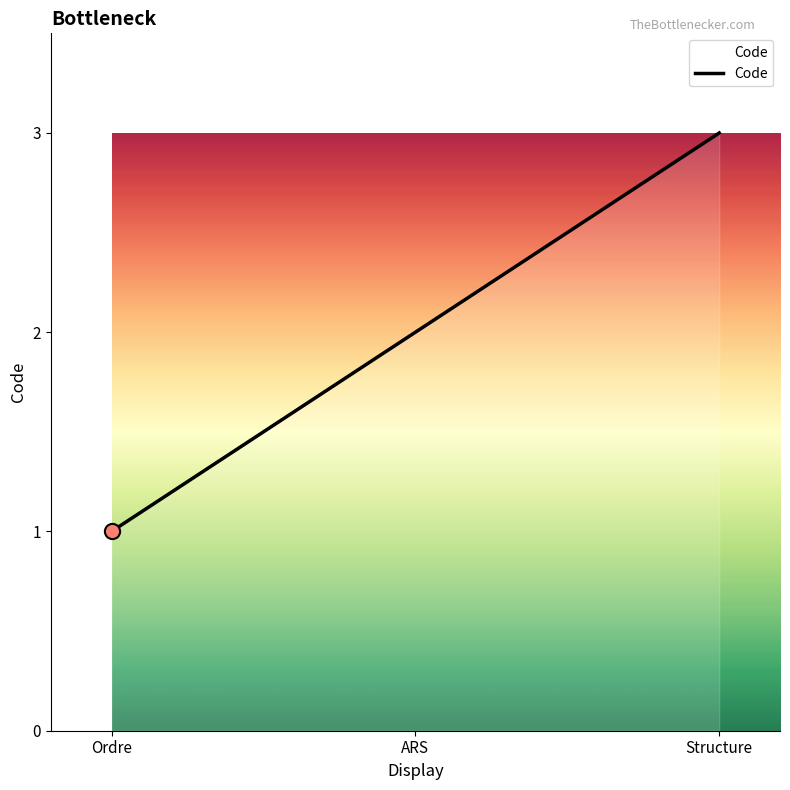

What is the ratio of the value at Ordre to the value at ARS?

0.5